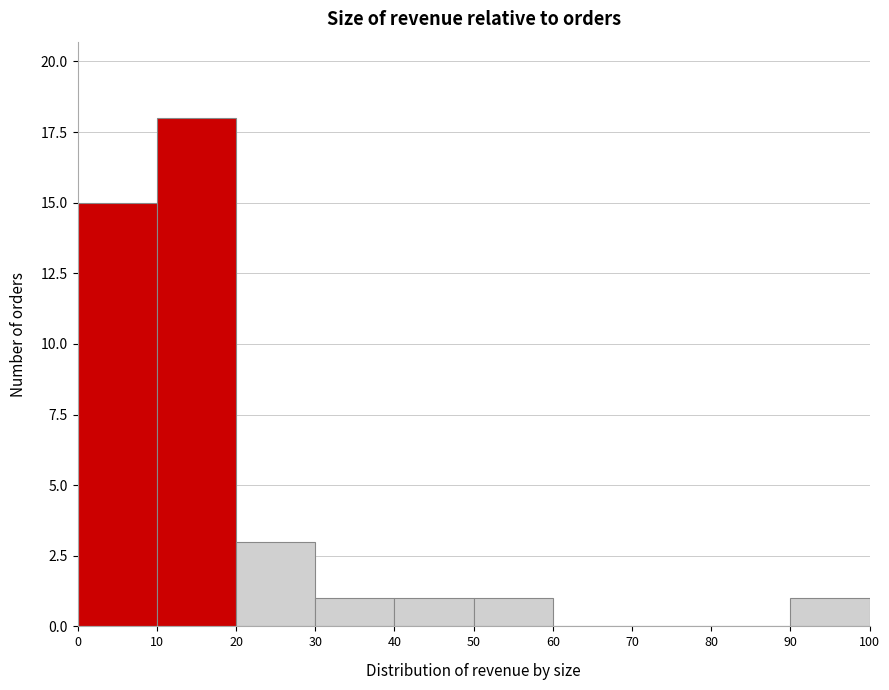

Over which range of the x-axis is the bar tallest?

10 to 20